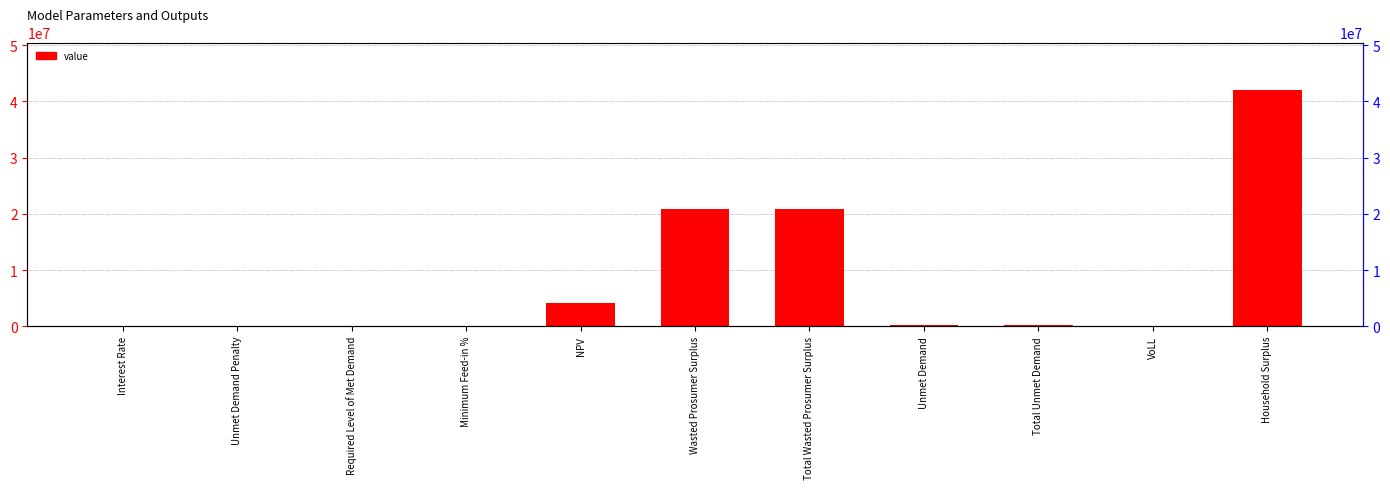

How many values exceed 295918?

6